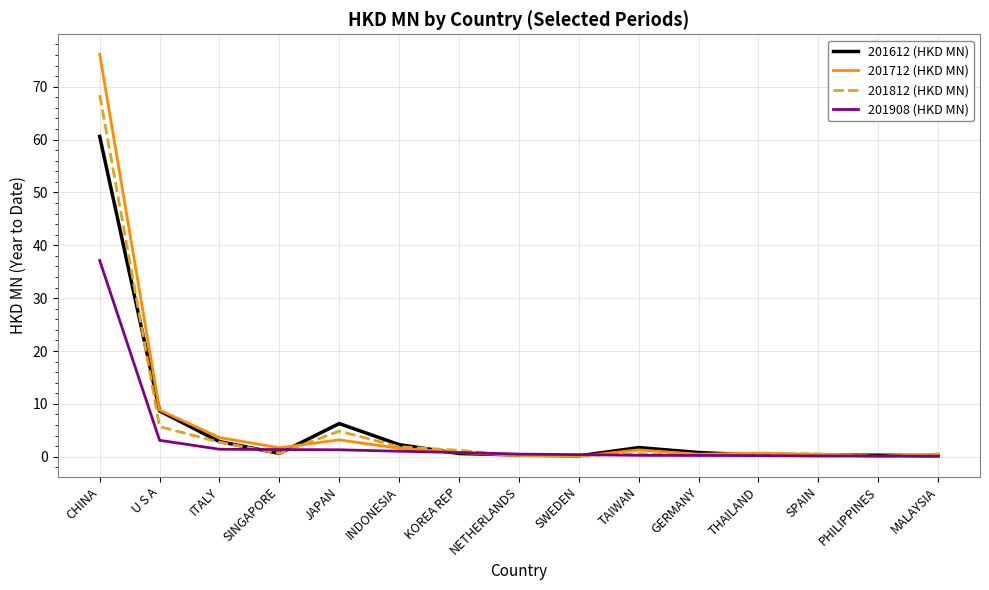

Which series has the largest total across all categories?

201712 (HKD MN)